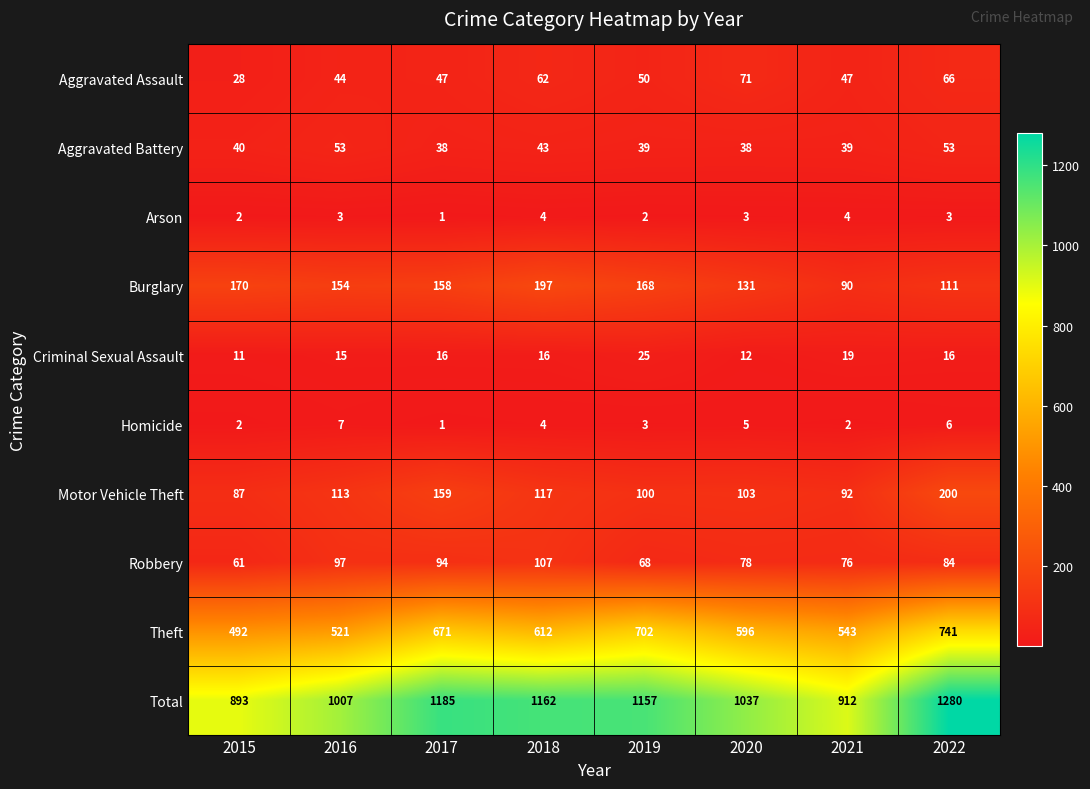

What is the average value of the Aggravated Battery series?

43